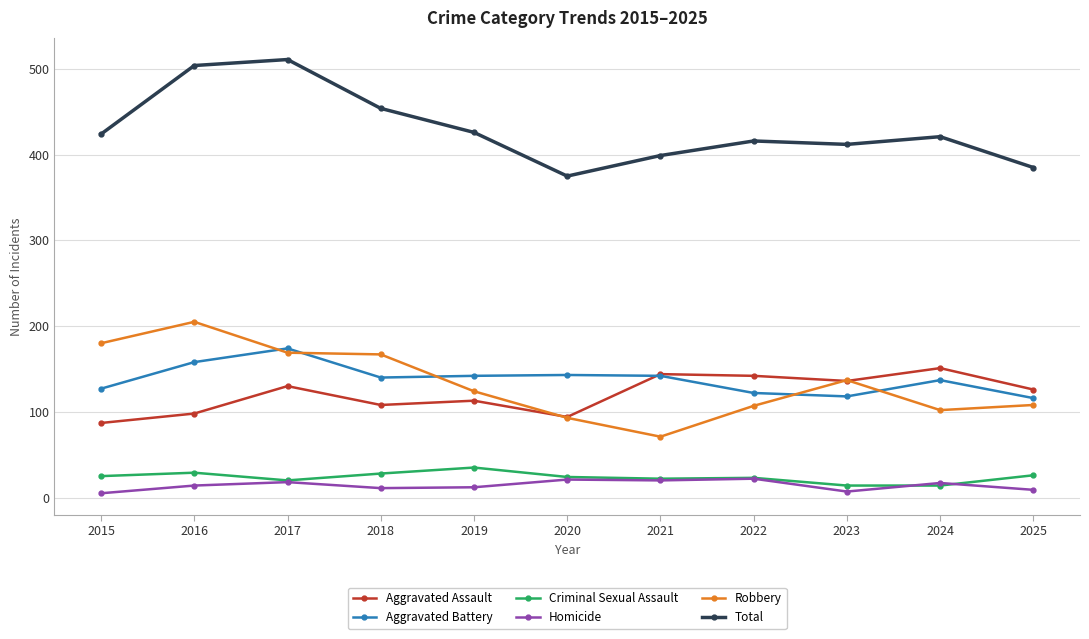

What is the difference between the maximum and minimum values in the Aggravated Assault series?

64